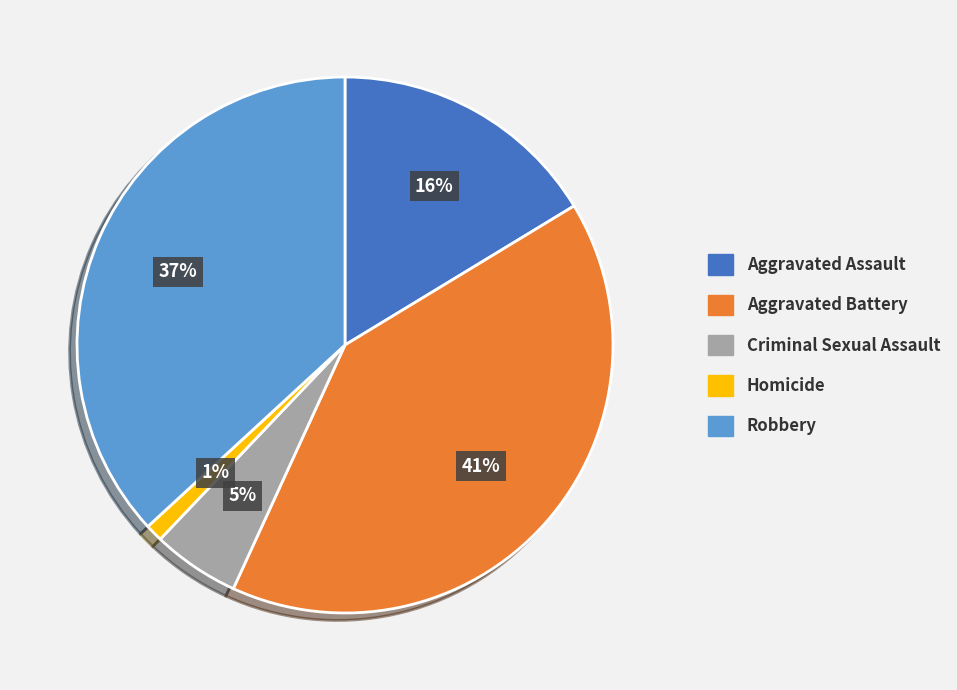

Rank the categories by value from lowest to highest.

Homicide, Criminal Sexual Assault, Aggravated Assault, Robbery, Aggravated Battery